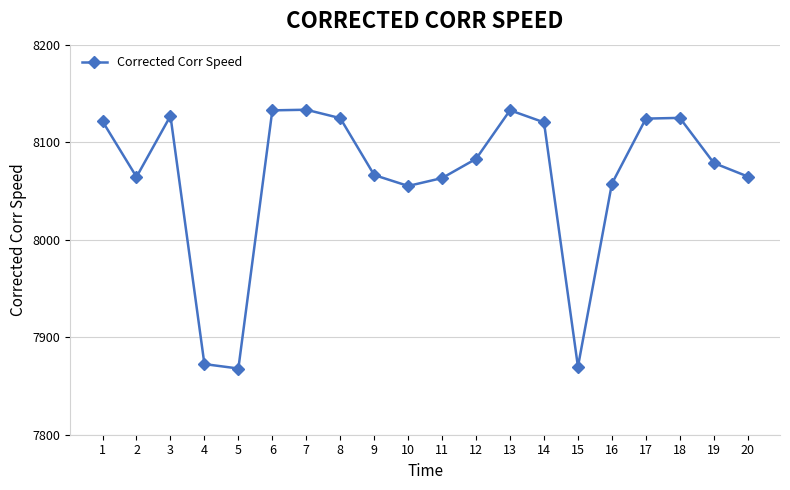

Does the chart display data point markers on the line(s)?

Yes